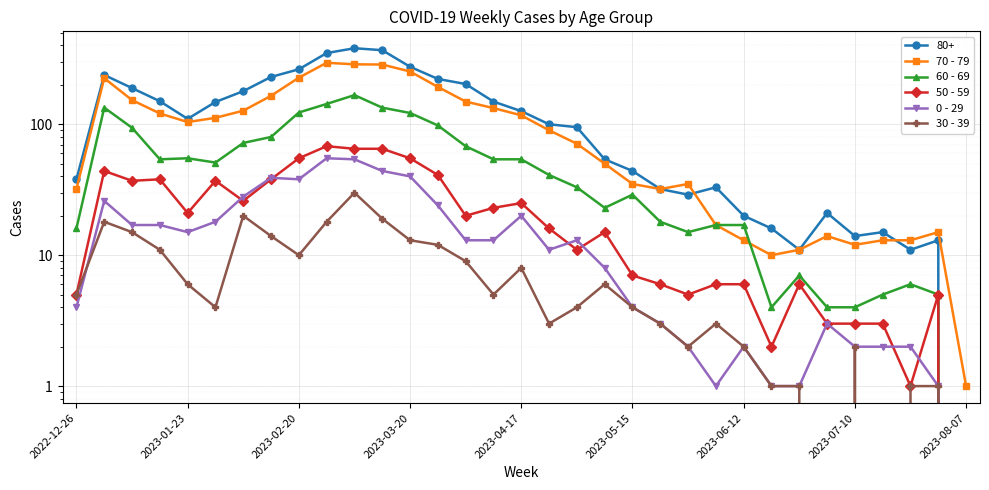

True or false: 0 - 29 has more than 1 points higher than both neighbors.

True